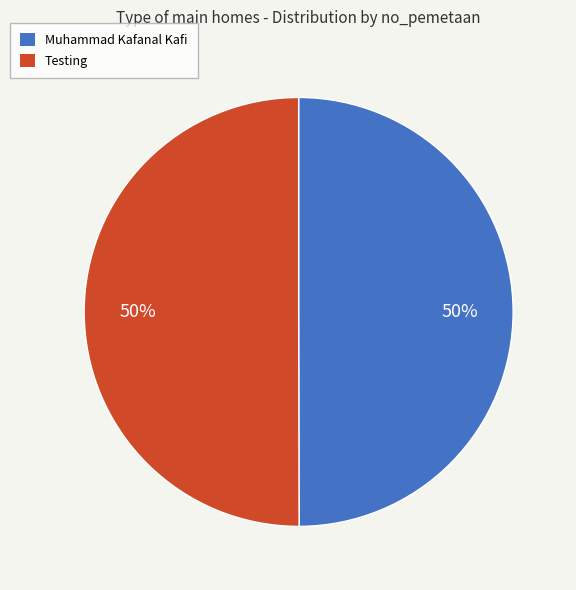

To the nearest percent, what is the average slice percentage?

50%